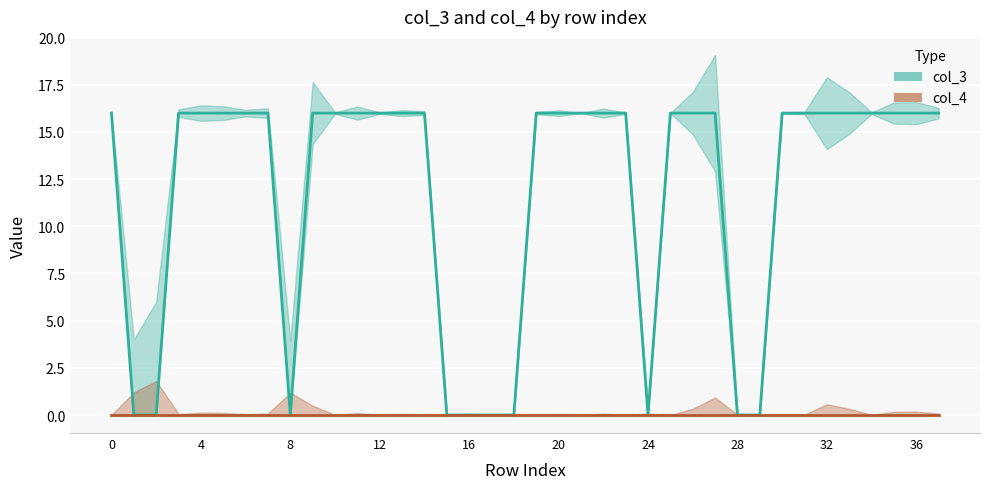

Does the chart display data point markers on the line(s)?

No